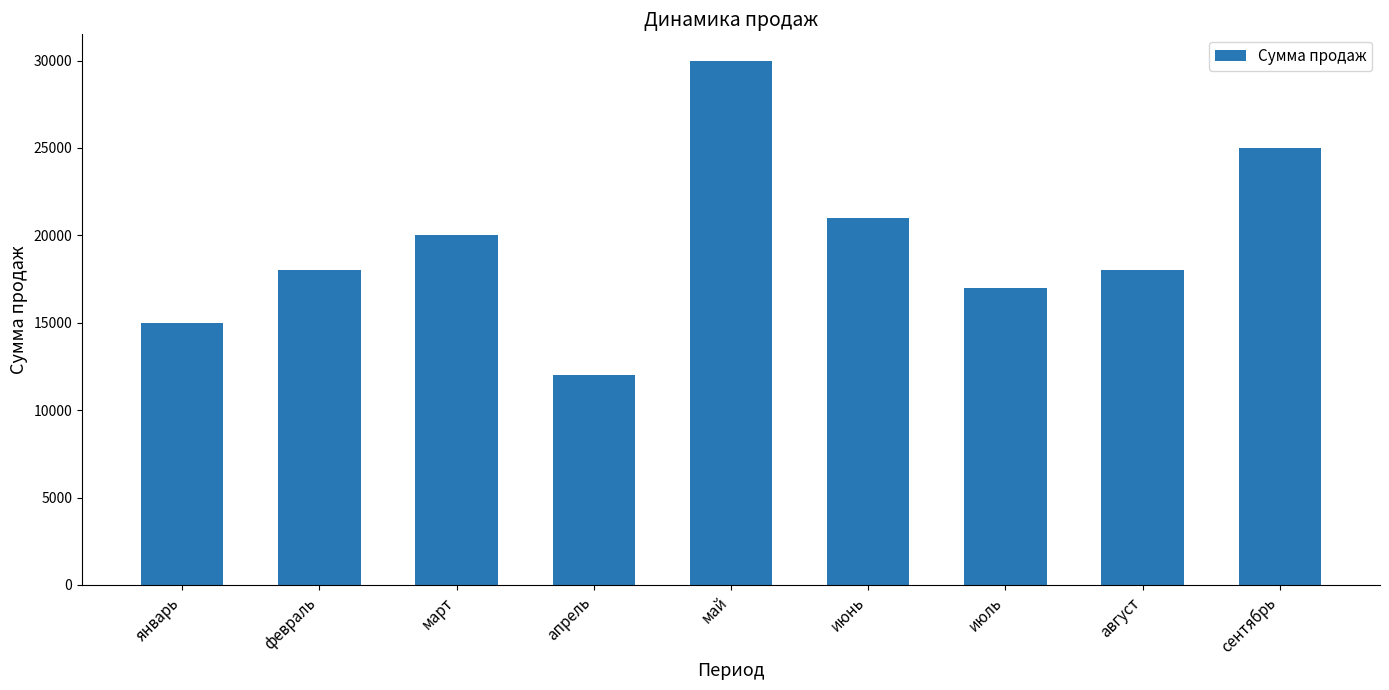

What is the value of the 3rd bar from the left?

20000